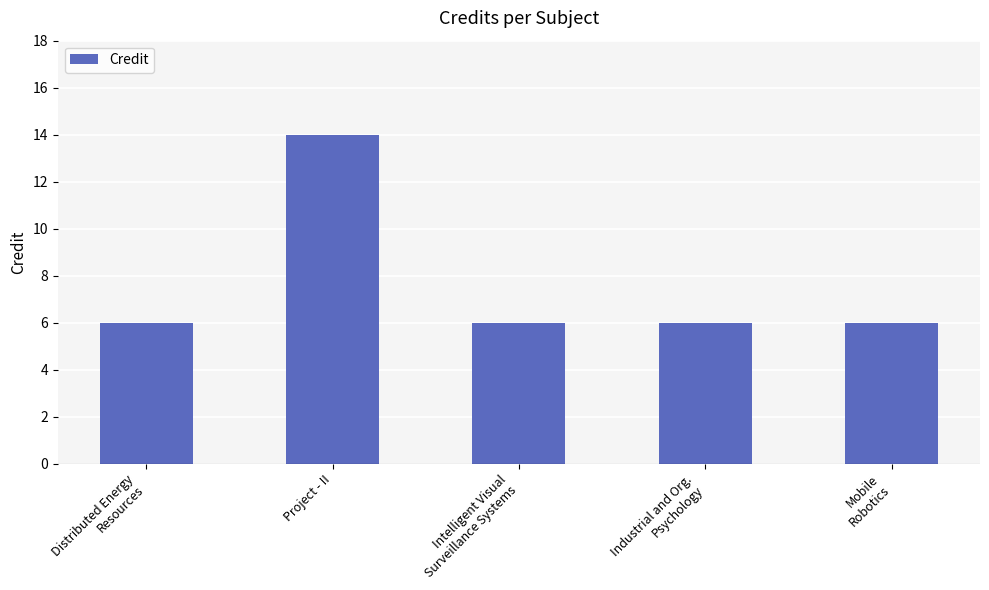

Count the number of categories in the chart.

5